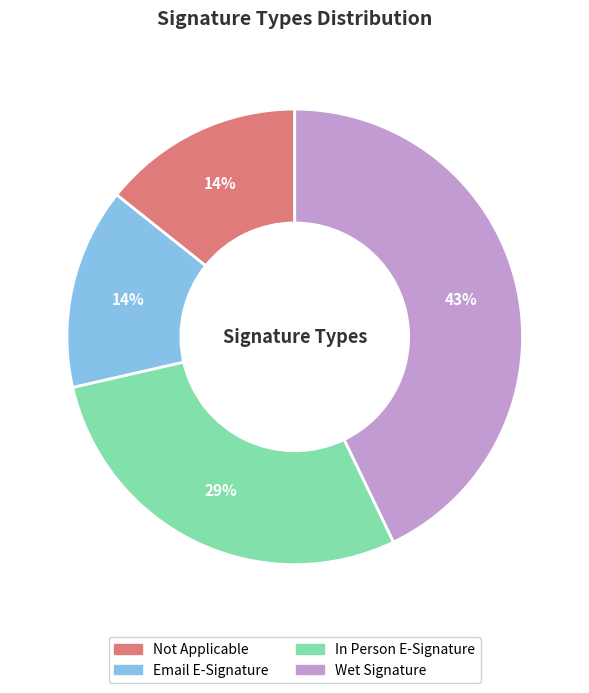

How many segments does this pie chart have?

4